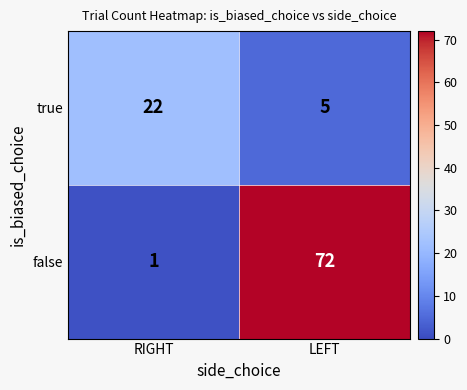

The value of false at RIGHT is 1. True or false?

True